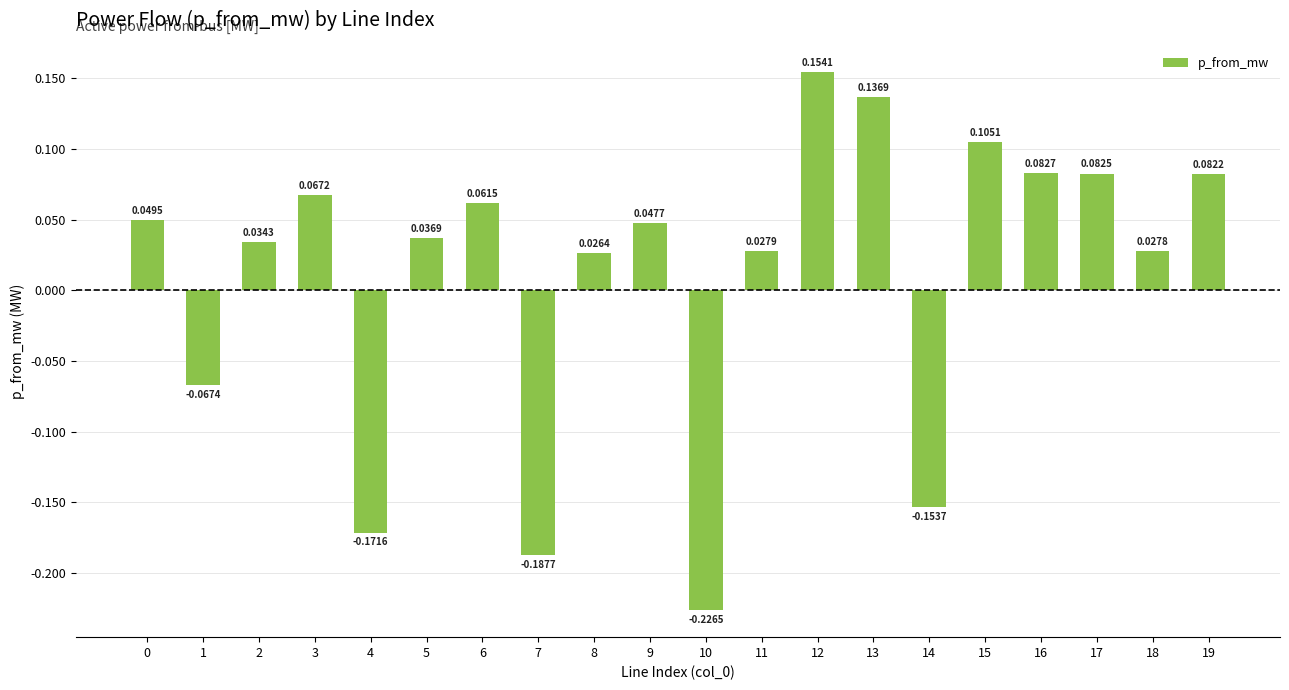

Between 18 and 5, which is larger?

5